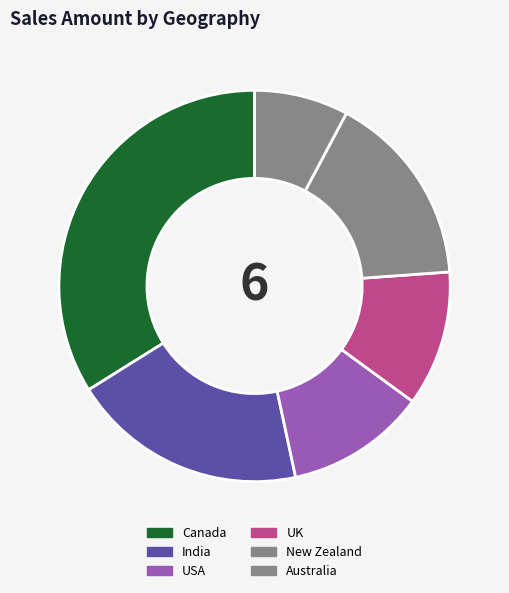

Is there any slice that represents more than half of the pie?

No